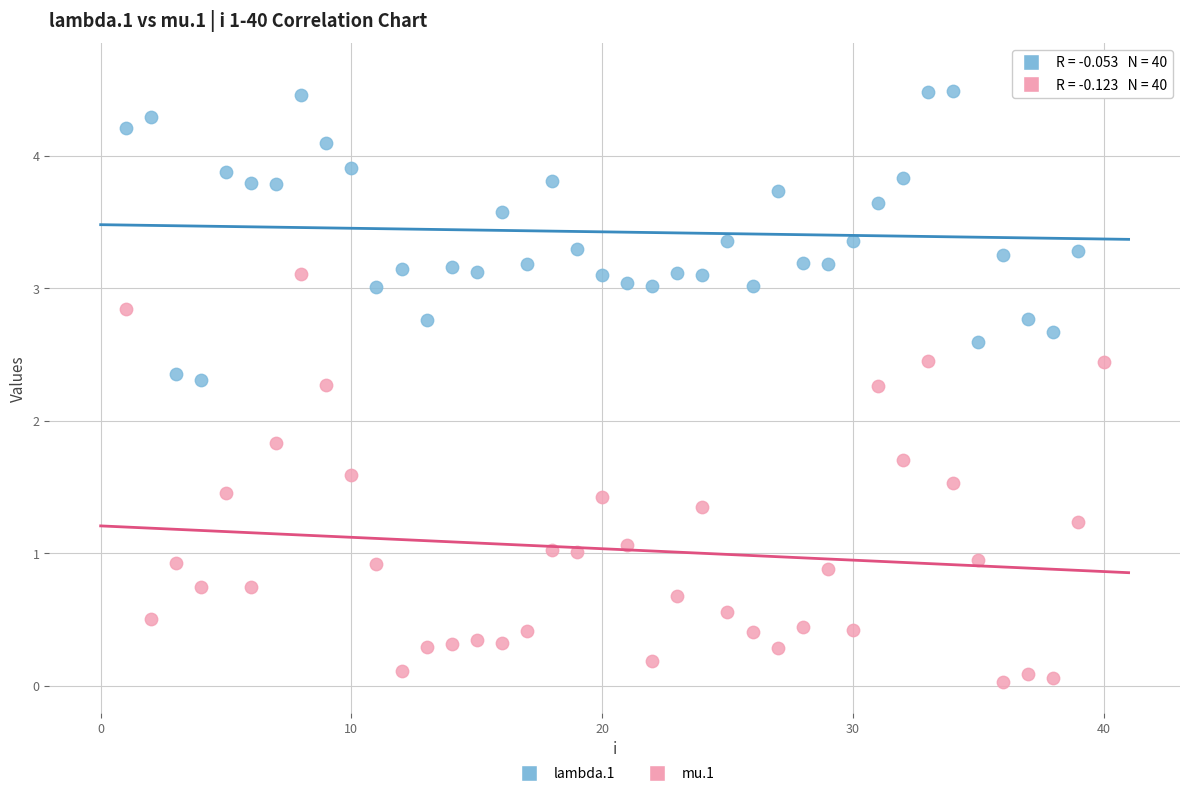

Which series has the widest spread of Y values?

mu.1